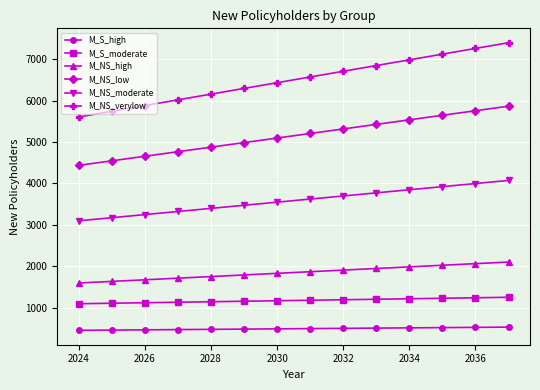

True or false: M_S_high and M_NS_verylow cross at least once.

False